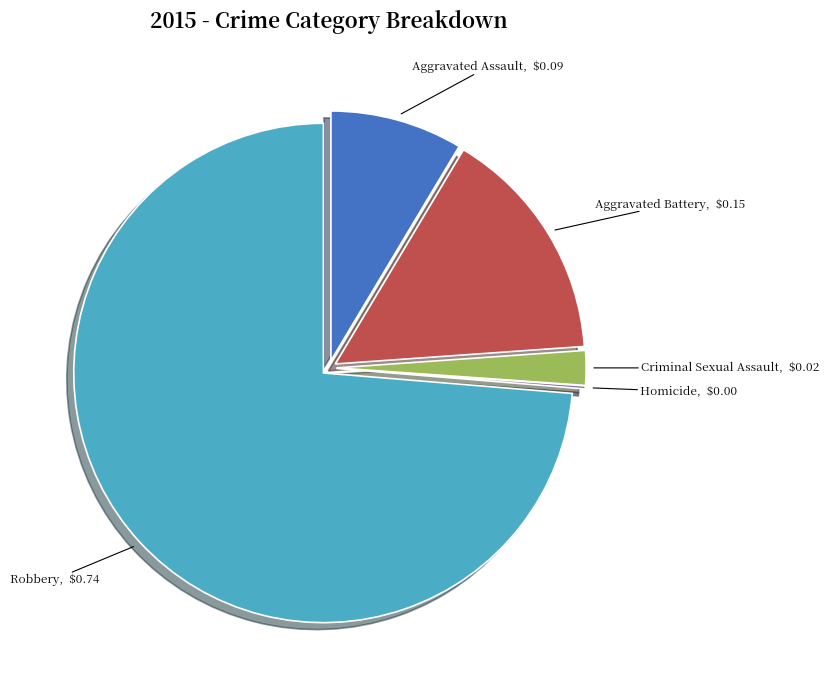

The Criminal Sexual Assault slice represents 13% of the pie. True or false?

False